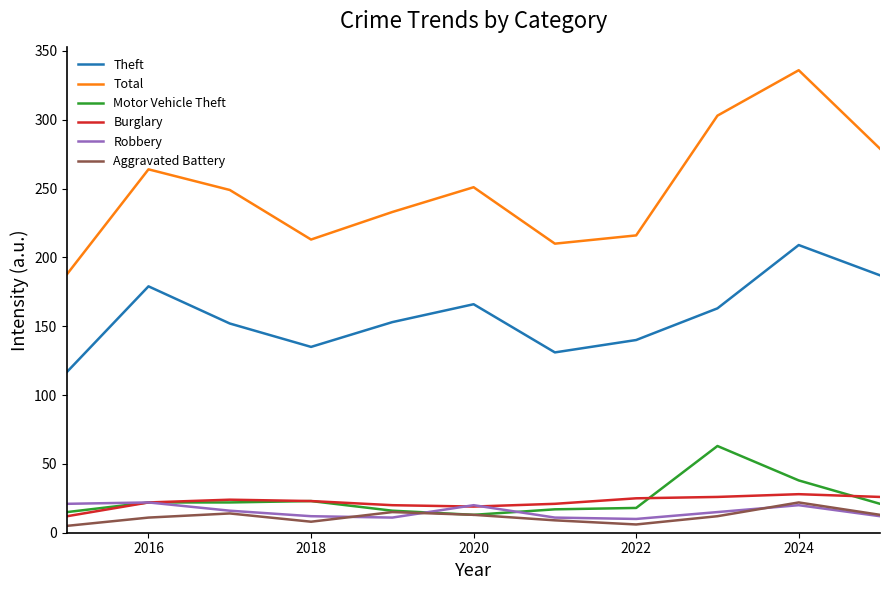

Which series has the widest spread of values?

Total